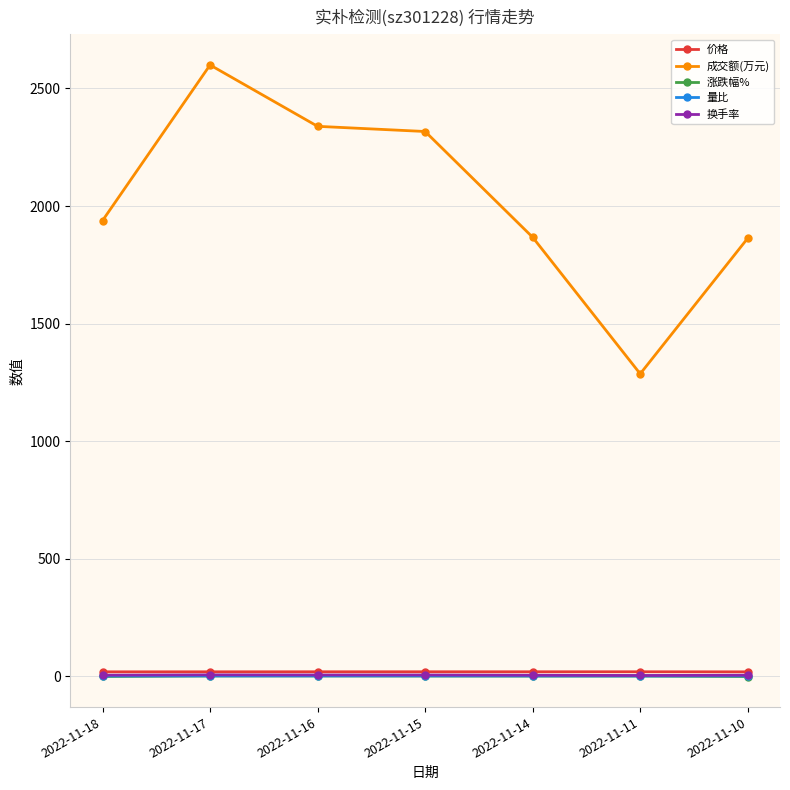

What is the value of the 成交额(万元) point at the 2nd from the left?

2600.0